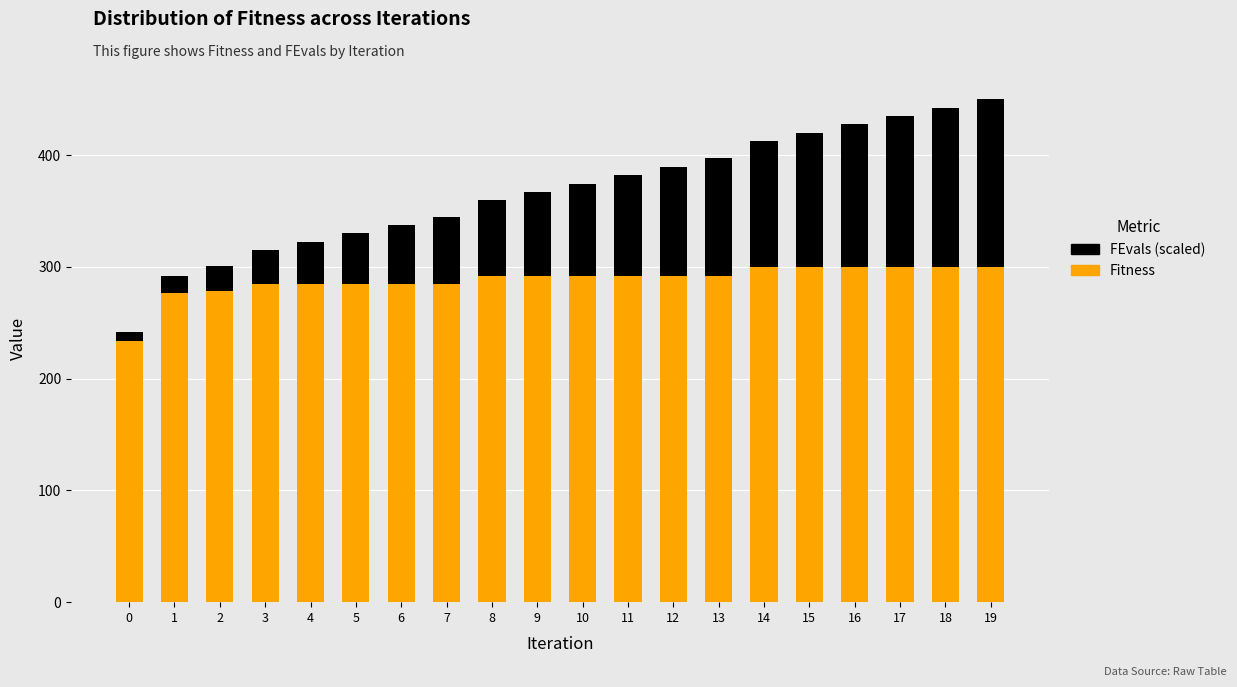

How many values in the Fitness series are below 292?

8